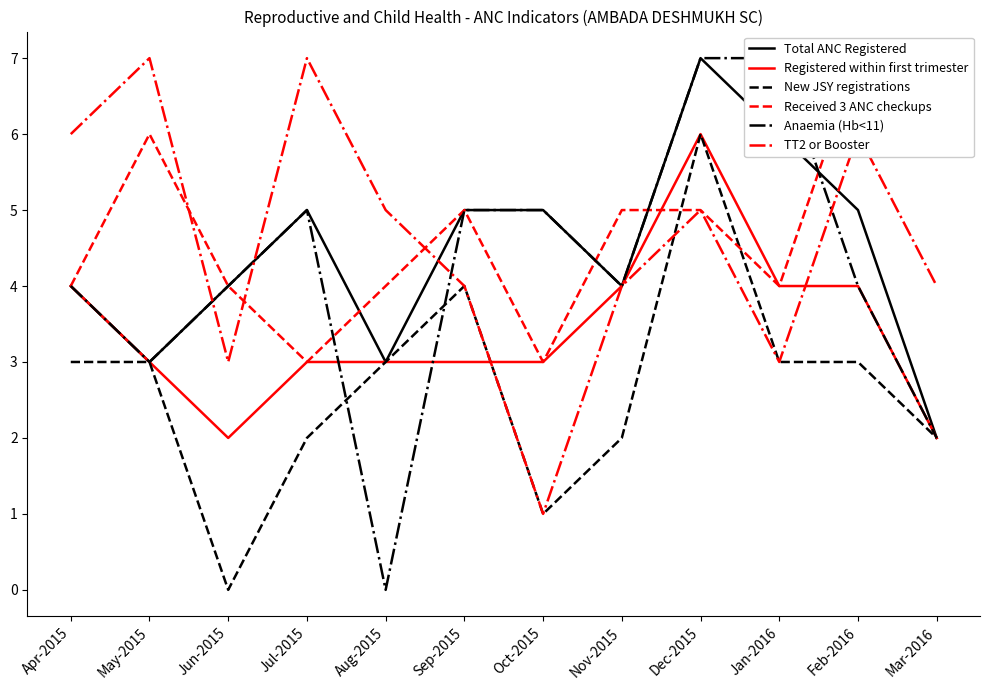

Which has a higher value, Feb-2016 or Dec-2015?

Dec-2015